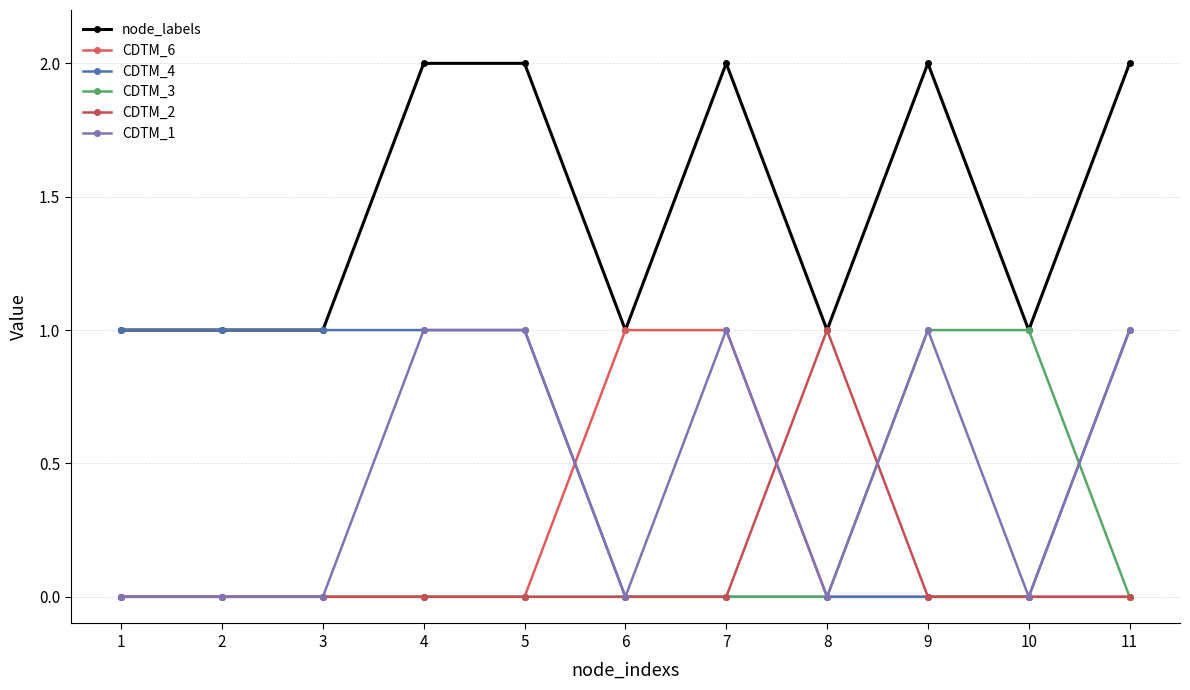

Reading left to right, list all the values displayed in this chart.

node_labels: 1=1	2=1	3=1	4=2	5=2	6=1	7=2	8=1	9=2	10=1	11=2
CDTM_6: 1=0	2=0	3=0	4=0	5=0	6=1	7=1	8=0	9=0	10=0	11=0
CDTM_4: 1=1	2=1	3=1	4=1	5=1	6=0	7=0	8=0	9=0	10=0	11=1
CDTM_3: 1=0	2=0	3=0	4=0	5=0	6=0	7=0	8=0	9=1	10=1	11=0
CDTM_2: 1=0	2=0	3=0	4=0	5=0	6=0	7=0	8=1	9=0	10=0	11=0
CDTM_1: 1=0	2=0	3=0	4=1	5=1	6=0	7=1	8=0	9=1	10=0	11=1